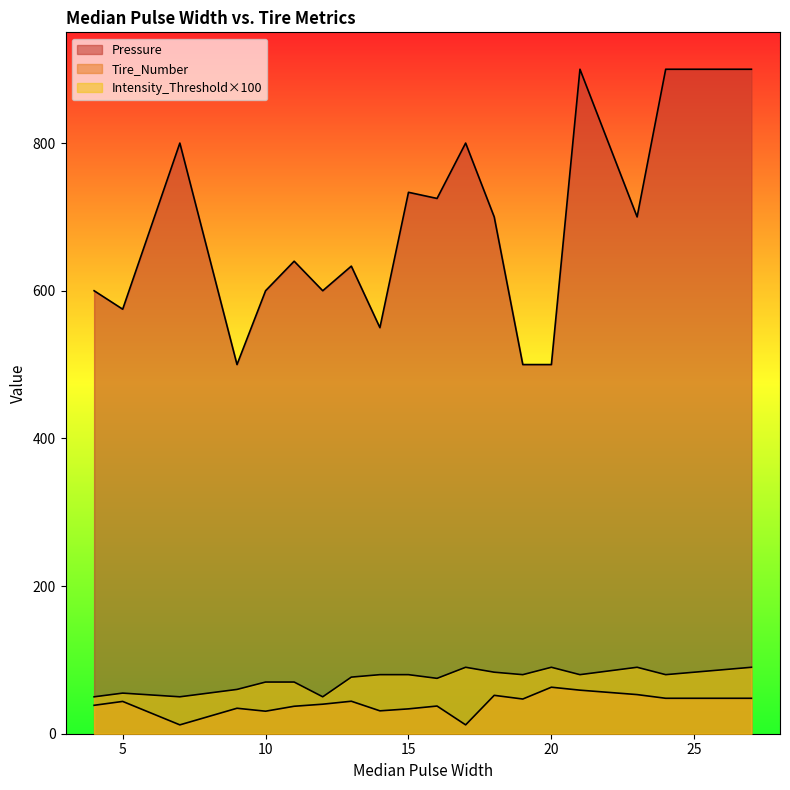

How many lines are shown in the chart?

3